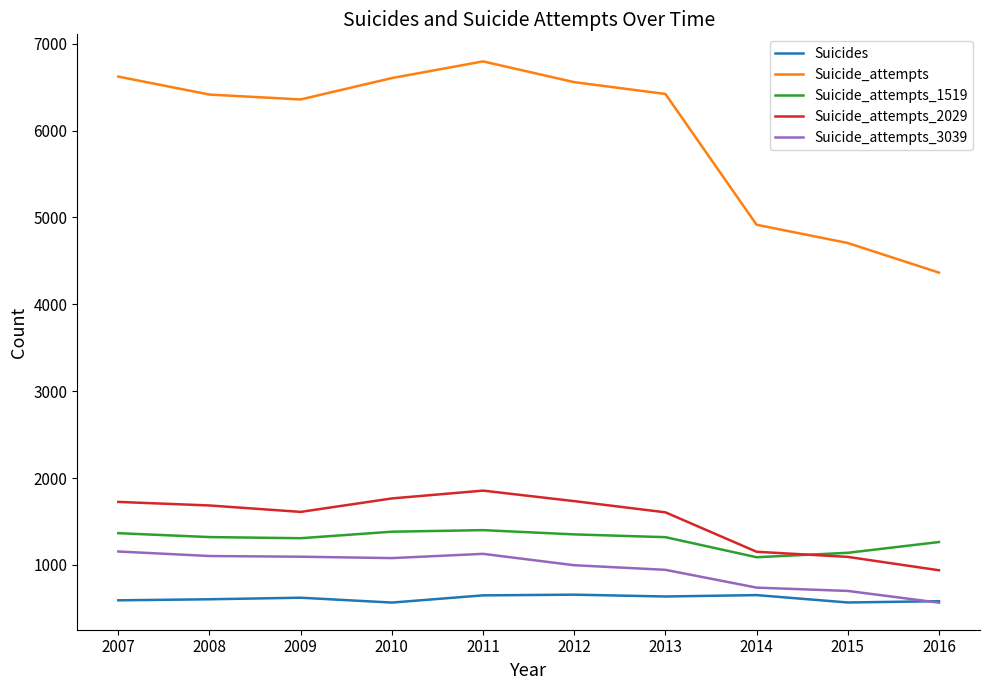

What are all the series names shown in the legend?

Suicides, Suicide_attempts, Suicide_attempts_1519, Suicide_attempts_2029, Suicide_attempts_3039